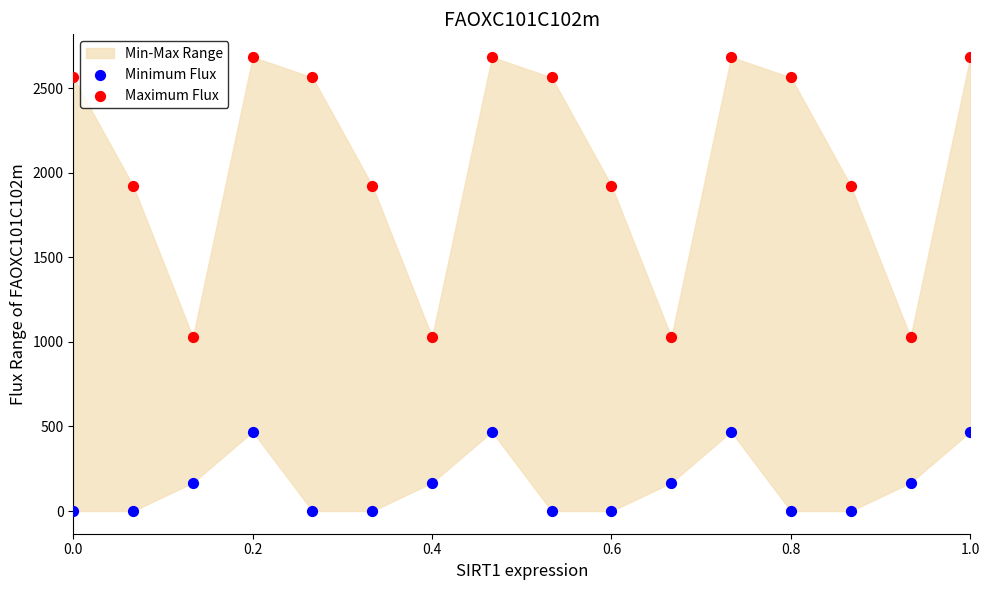

Which series contains the lowest Y value?

Minimum Flux